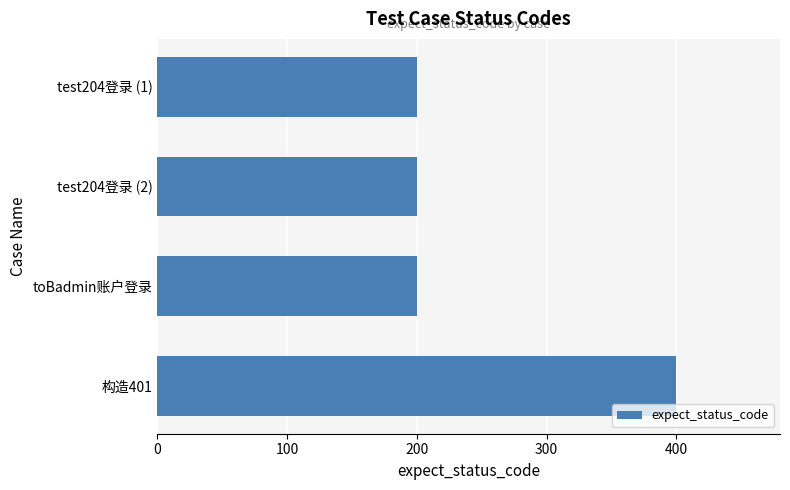

What is the difference between the maximum and minimum values?

200